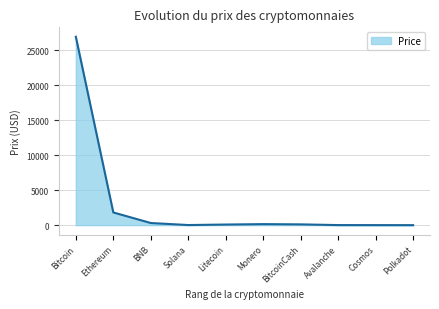

What is the difference between the maximum and minimum values?

26915.4